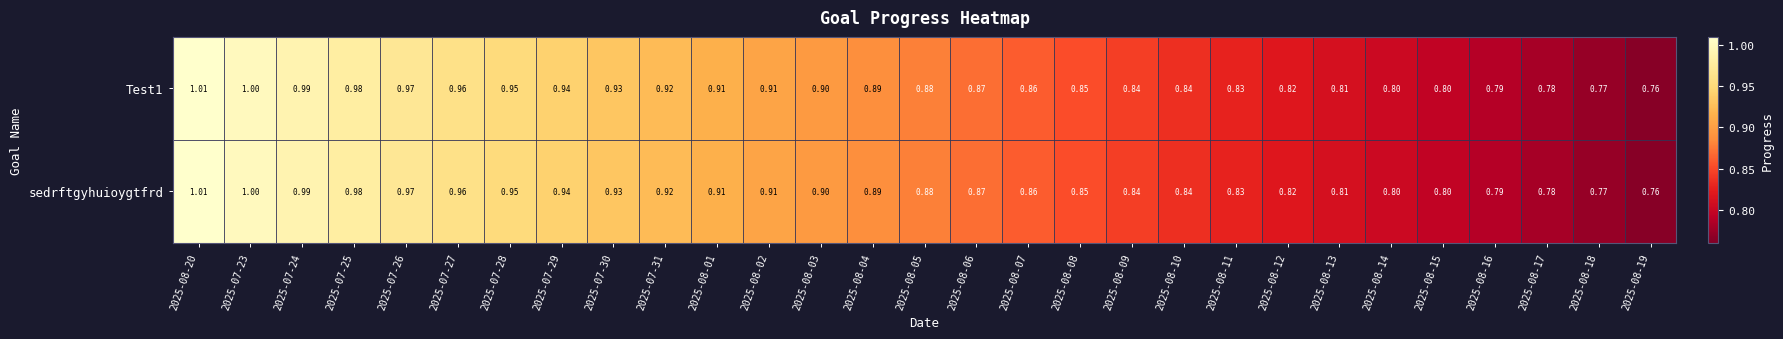

Is the value of Test1 at 2025-08-06 greater than the value of sedrftgyhuioygtfrd at 2025-08-03?

No